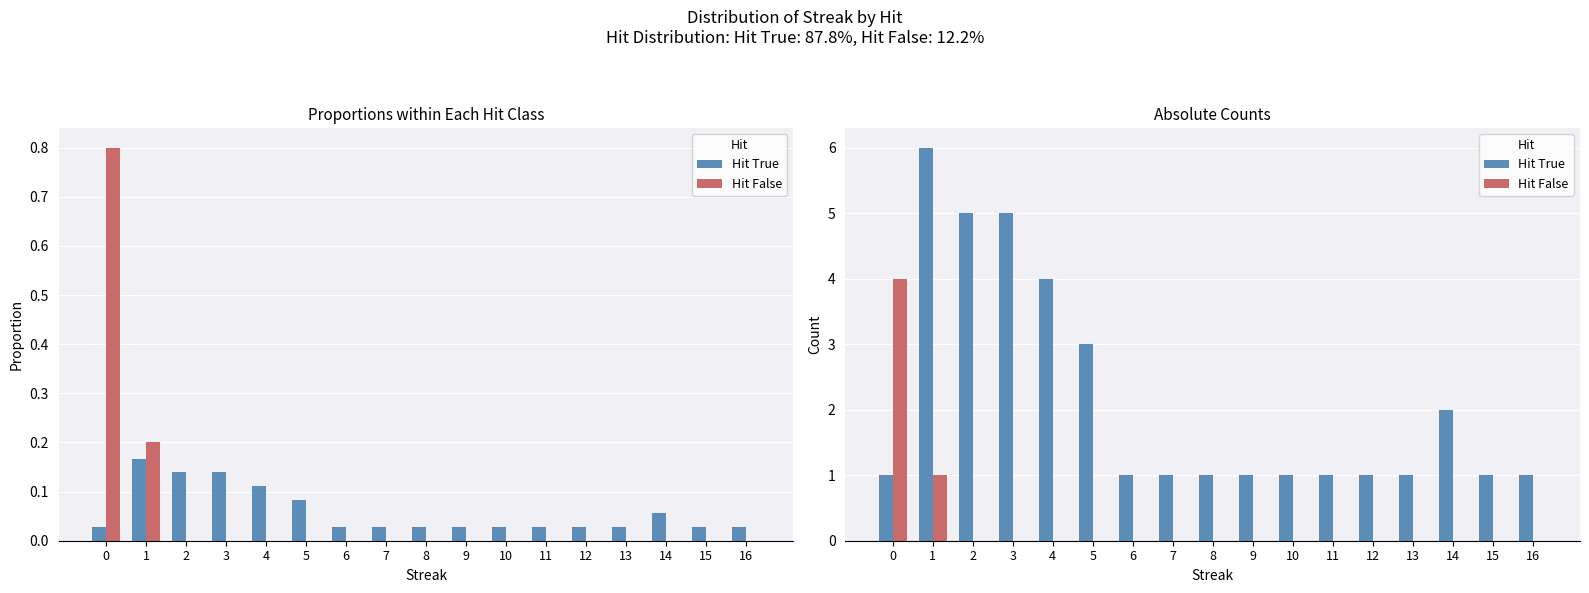

Which category has the highest value across all series?

1